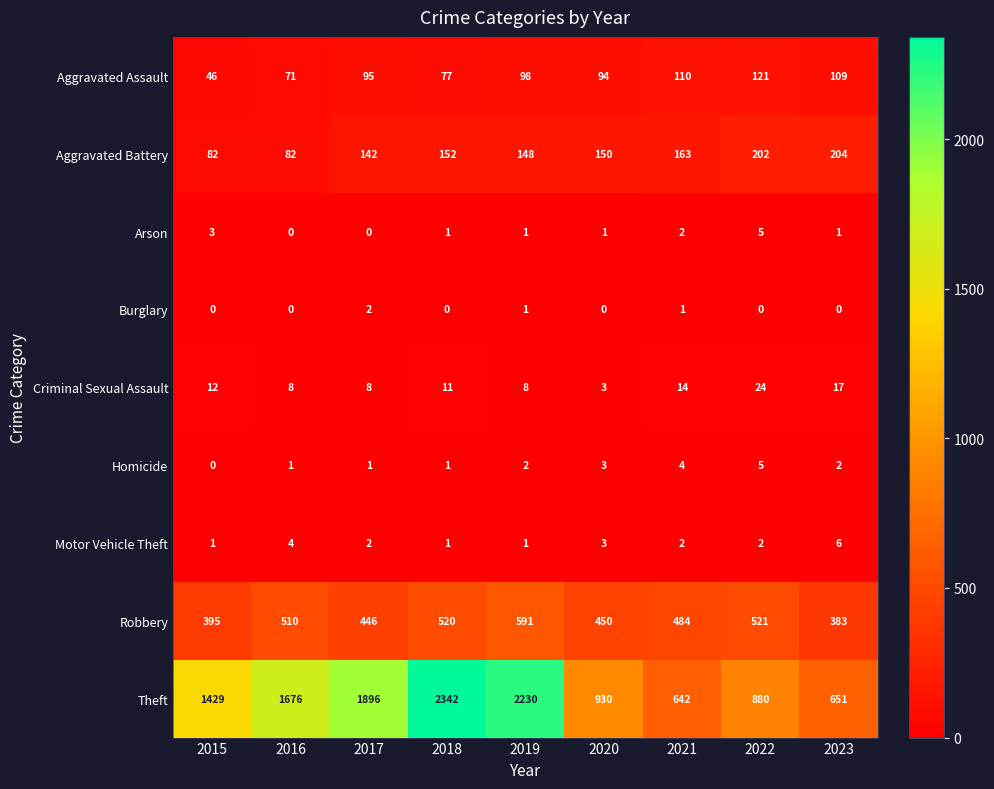

The Motor Vehicle Theft series shows 4 at 2016. True or false?

True